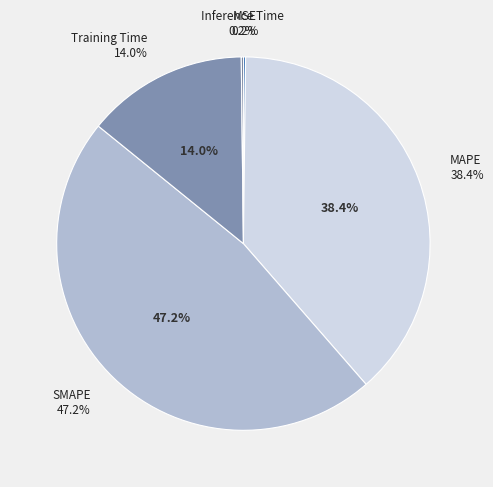

Rank the categories by value from lowest to highest.

Inference Time, MSE, Training Time, MAPE, SMAPE